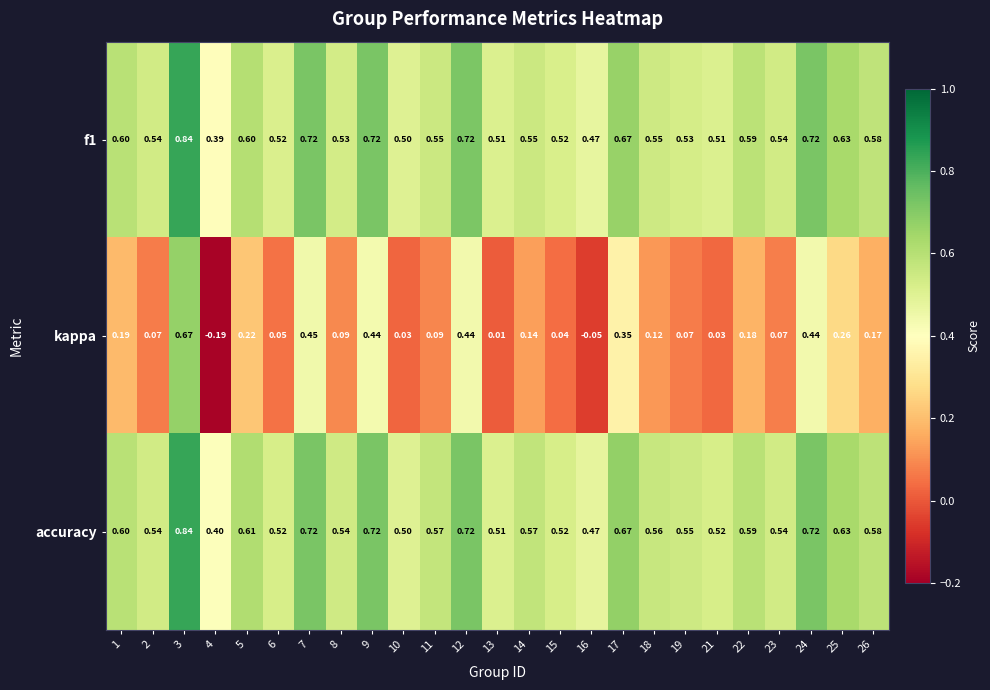

Which series has the largest total across all categories?

accuracy